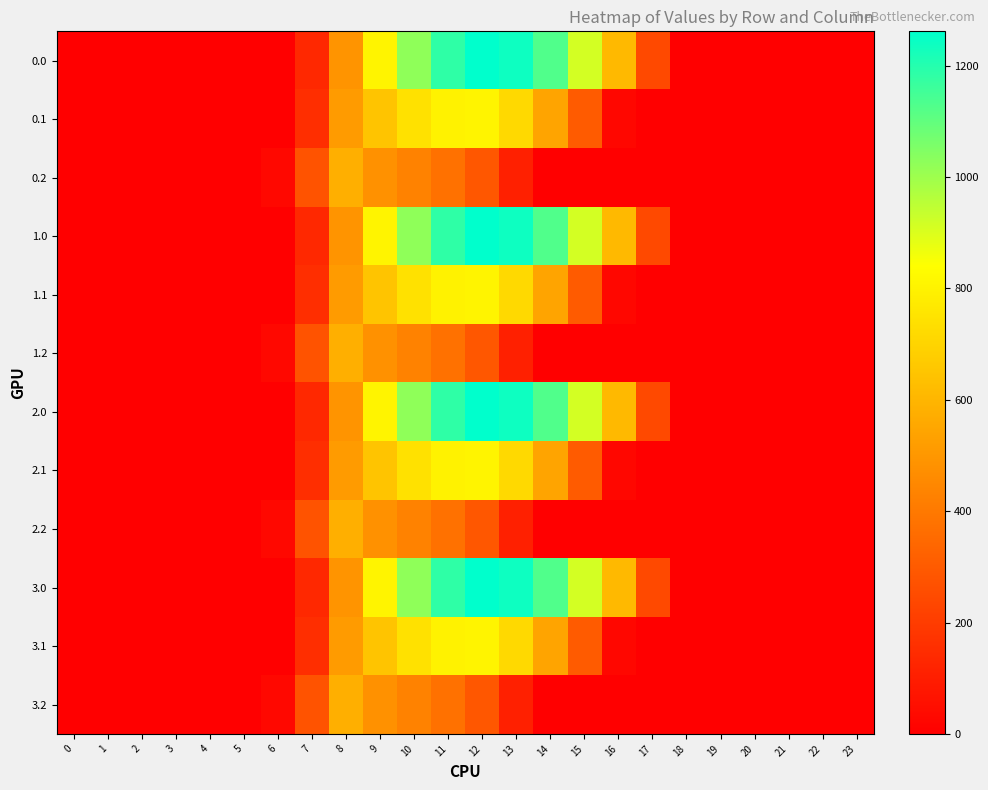

Reading left to right, what are all the values shown in this chart?

0.0: 0=0.0	1=0.0	2=0.0	3=0.0	4=0.0	5=0.0	6=0.0	7=134.3	8=489.3	9=804.0	10=1023.2	11=1185.2	12=1261.6	13=1237.4	14=1128.6	15=911.8	16=613.0	17=243.5	18=0.0	19=0.0	20=0.0	21=0.0	22=0.0	23=0.0
0.1: 0=0.0	1=0.0	2=0.0	3=0.0	4=0.0	5=0.0	6=0.0	7=153.2	8=514.8	9=646.9	10=742.1	11=800.2	12=806.9	13=715.3	14=544.1	15=301.4	16=26.8	17=0.0	18=0.0	19=0.0	20=0.0	21=0.0	22=0.0	23=0.0
0.2: 0=0.0	1=0.0	2=0.0	3=0.0	4=0.0	5=0.0	6=29.3	7=276.9	8=576.6	9=480.7	10=430.5	11=374.4	12=289.5	13=107.8	14=0.0	15=0.0	16=0.0	17=0.0	18=0.0	19=0.0	20=0.0	21=0.0	22=0.0	23=0.0
1.0: 0=0.0	1=0.0	2=0.0	3=0.0	4=0.0	5=0.0	6=0.0	7=134.3	8=489.3	9=804.0	10=1023.2	11=1185.2	12=1261.6	13=1237.4	14=1128.6	15=911.8	16=613.0	17=243.5	18=0.0	19=0.0	20=0.0	21=0.0	22=0.0	23=0.0
1.1: 0=0.0	1=0.0	2=0.0	3=0.0	4=0.0	5=0.0	6=0.0	7=153.2	8=514.8	9=646.9	10=742.1	11=800.2	12=806.9	13=715.3	14=544.1	15=301.4	16=26.8	17=0.0	18=0.0	19=0.0	20=0.0	21=0.0	22=0.0	23=0.0
1.2: 0=0.0	1=0.0	2=0.0	3=0.0	4=0.0	5=0.0	6=29.3	7=276.9	8=576.6	9=480.7	10=430.5	11=374.4	12=289.5	13=107.8	14=0.0	15=0.0	16=0.0	17=0.0	18=0.0	19=0.0	20=0.0	21=0.0	22=0.0	23=0.0
2.0: 0=0.0	1=0.0	2=0.0	3=0.0	4=0.0	5=0.0	6=0.0	7=134.3	8=489.3	9=804.0	10=1023.2	11=1185.2	12=1261.6	13=1237.4	14=1128.6	15=911.8	16=613.0	17=243.5	18=0.0	19=0.0	20=0.0	21=0.0	22=0.0	23=0.0
2.1: 0=0.0	1=0.0	2=0.0	3=0.0	4=0.0	5=0.0	6=0.0	7=153.2	8=514.8	9=646.9	10=742.1	11=800.2	12=806.9	13=715.3	14=544.1	15=301.4	16=26.8	17=0.0	18=0.0	19=0.0	20=0.0	21=0.0	22=0.0	23=0.0
2.2: 0=0.0	1=0.0	2=0.0	3=0.0	4=0.0	5=0.0	6=29.3	7=276.9	8=576.6	9=480.7	10=430.5	11=374.4	12=289.5	13=107.8	14=0.0	15=0.0	16=0.0	17=0.0	18=0.0	19=0.0	20=0.0	21=0.0	22=0.0	23=0.0
3.0: 0=0.0	1=0.0	2=0.0	3=0.0	4=0.0	5=0.0	6=0.0	7=134.3	8=489.3	9=804.0	10=1023.2	11=1185.2	12=1261.6	13=1237.4	14=1128.6	15=911.8	16=613.0	17=243.5	18=0.0	19=0.0	20=0.0	21=0.0	22=0.0	23=0.0
3.1: 0=0.0	1=0.0	2=0.0	3=0.0	4=0.0	5=0.0	6=0.0	7=153.2	8=514.8	9=646.9	10=742.1	11=800.2	12=806.9	13=715.3	14=544.1	15=301.4	16=26.8	17=0.0	18=0.0	19=0.0	20=0.0	21=0.0	22=0.0	23=0.0
3.2: 0=0.0	1=0.0	2=0.0	3=0.0	4=0.0	5=0.0	6=29.3	7=276.9	8=576.6	9=480.7	10=430.5	11=374.4	12=289.5	13=107.8	14=0.0	15=0.0	16=0.0	17=0.0	18=0.0	19=0.0	20=0.0	21=0.0	22=0.0	23=0.0